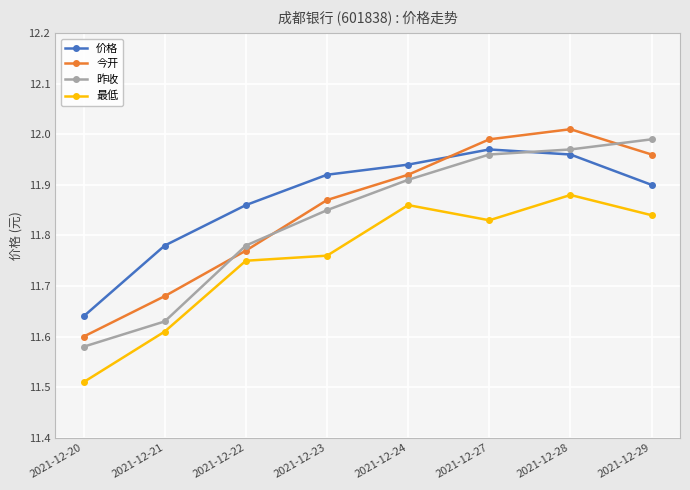

Which category has the highest value in the 昨收 series?

2021-12-29